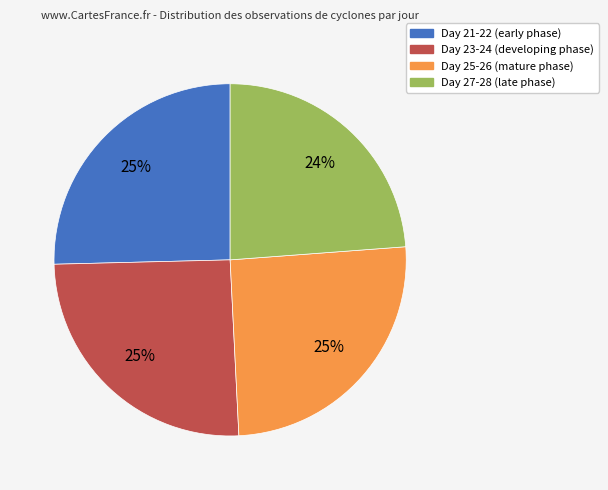

How many slices are in this pie chart?

4